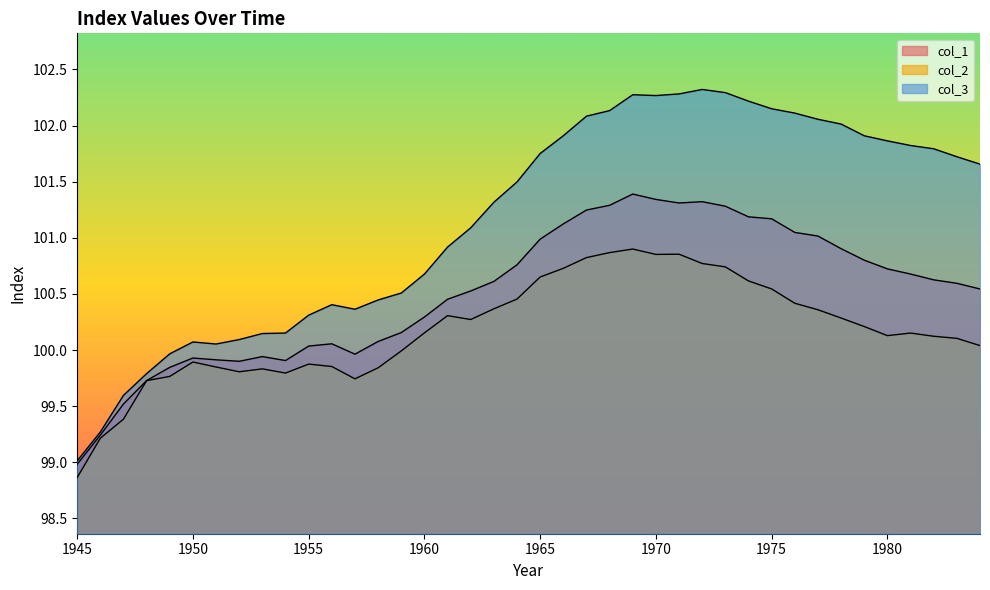

What is the average value of the col_3 series?

101.2